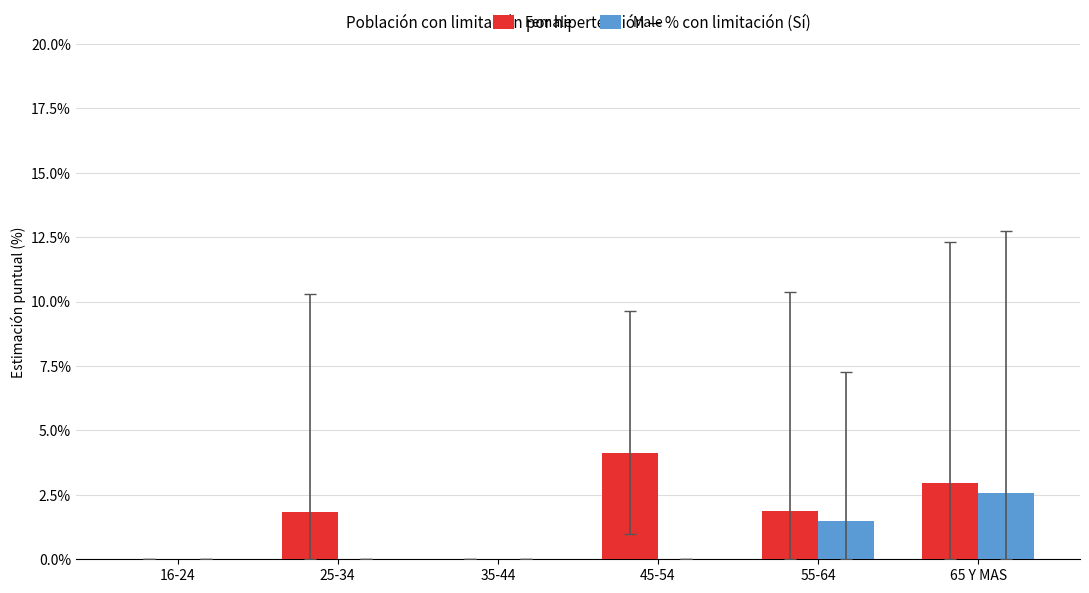

Reading right to left, transcribe all the data shown in this chart.

Female: 3.0	1.9	4.1	0.0	1.9	0.0
Male: 2.6	1.5	0.0	0.0	0.0	0.0